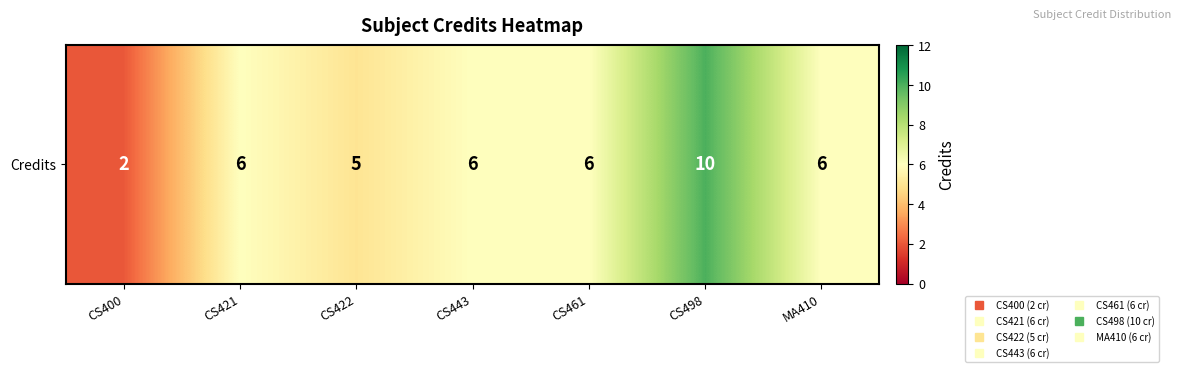

Rank the categories by value from highest to lowest.

CS498, CS421, CS443, CS461, MA410, CS422, CS400